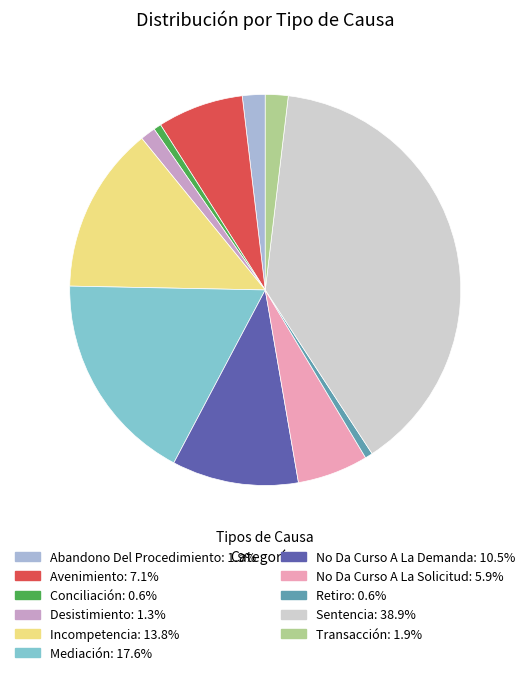

True or false: Avenimiento accounts for 7% of the total.

True